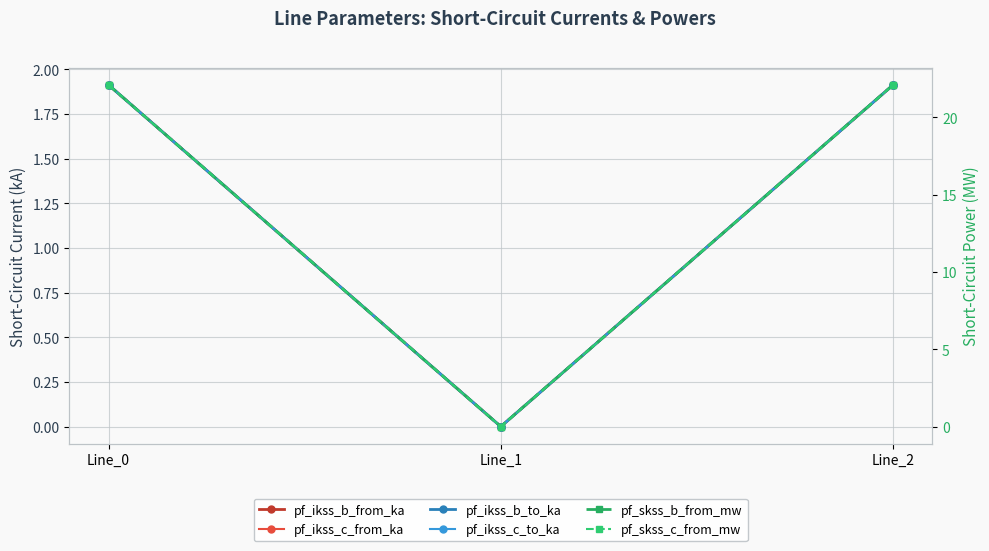

True or false: pf_ikss_c_from_ka has a value of 0.0 at Line_1.

True